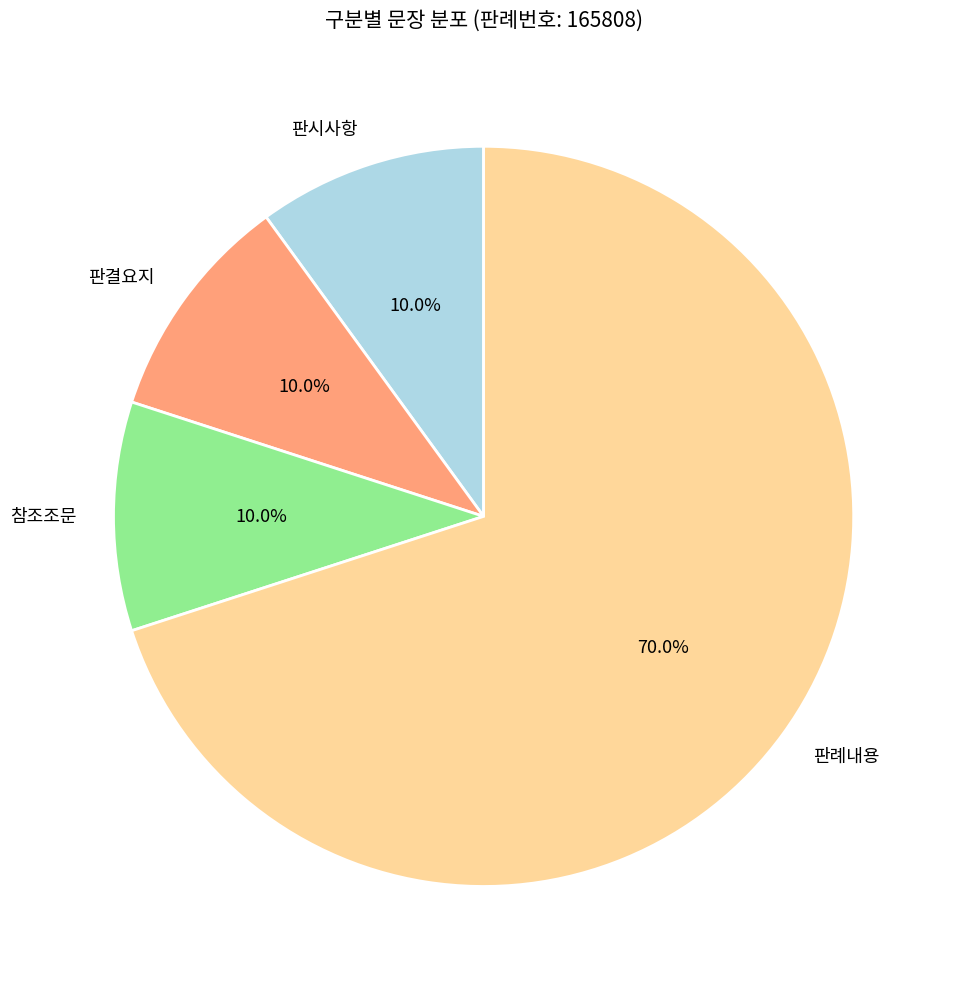

Which has a higher value, 판결요지 or 판례내용?

판례내용